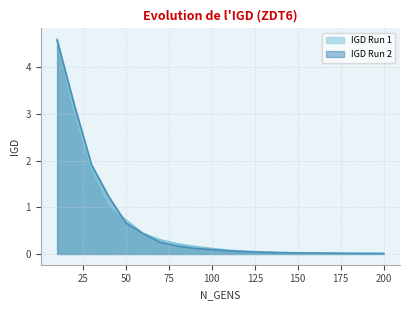

What is the difference between the IGD Run 1 values at 200 and 10?

4.6